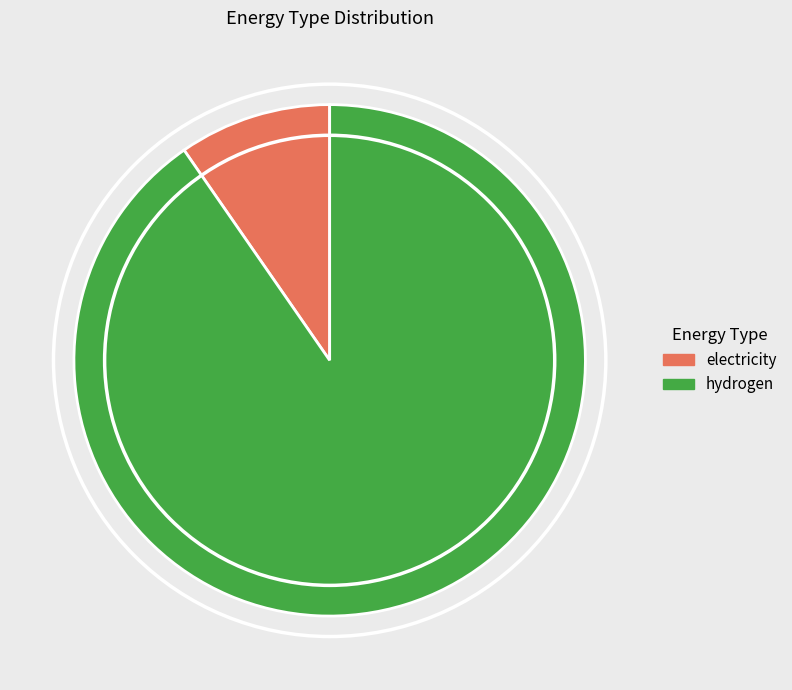

What is the largest slice in the pie chart?

hydrogen